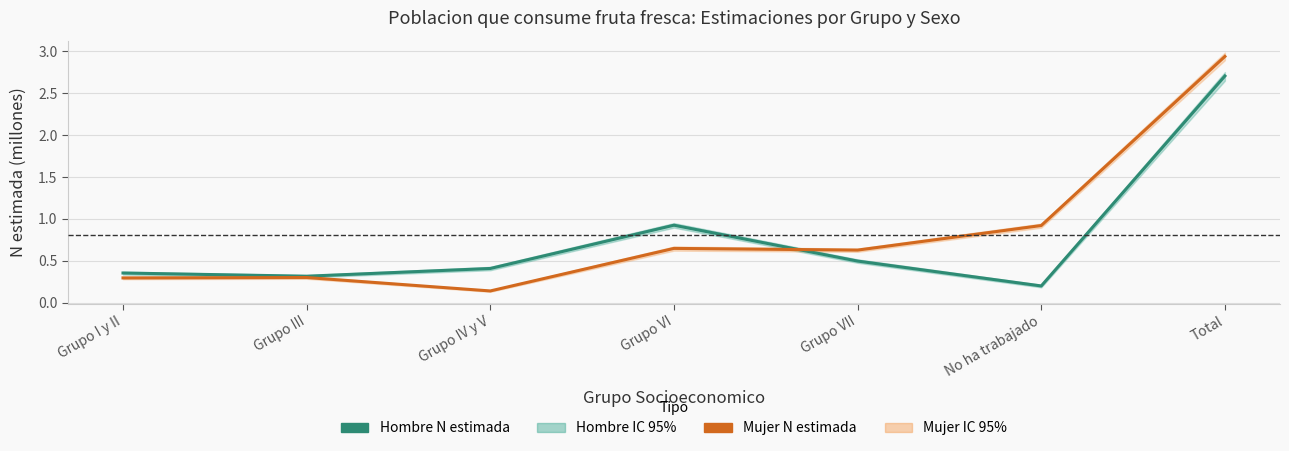

True or false: Hombre - N estimada and Mujer - N estimada cross at least once.

True